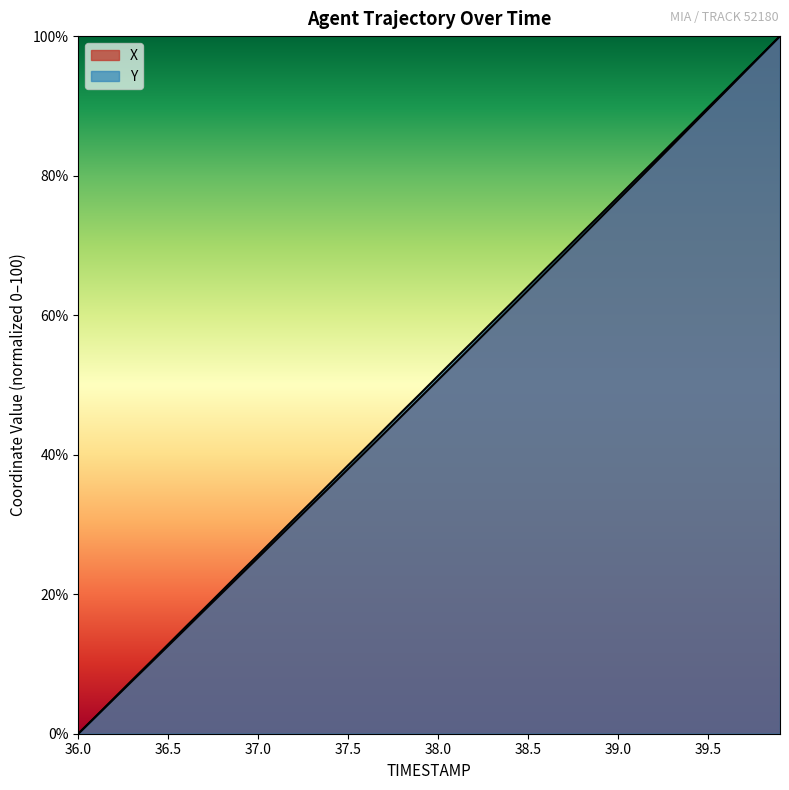

Rank the series by their maximum value, from highest to lowest.

X, Y